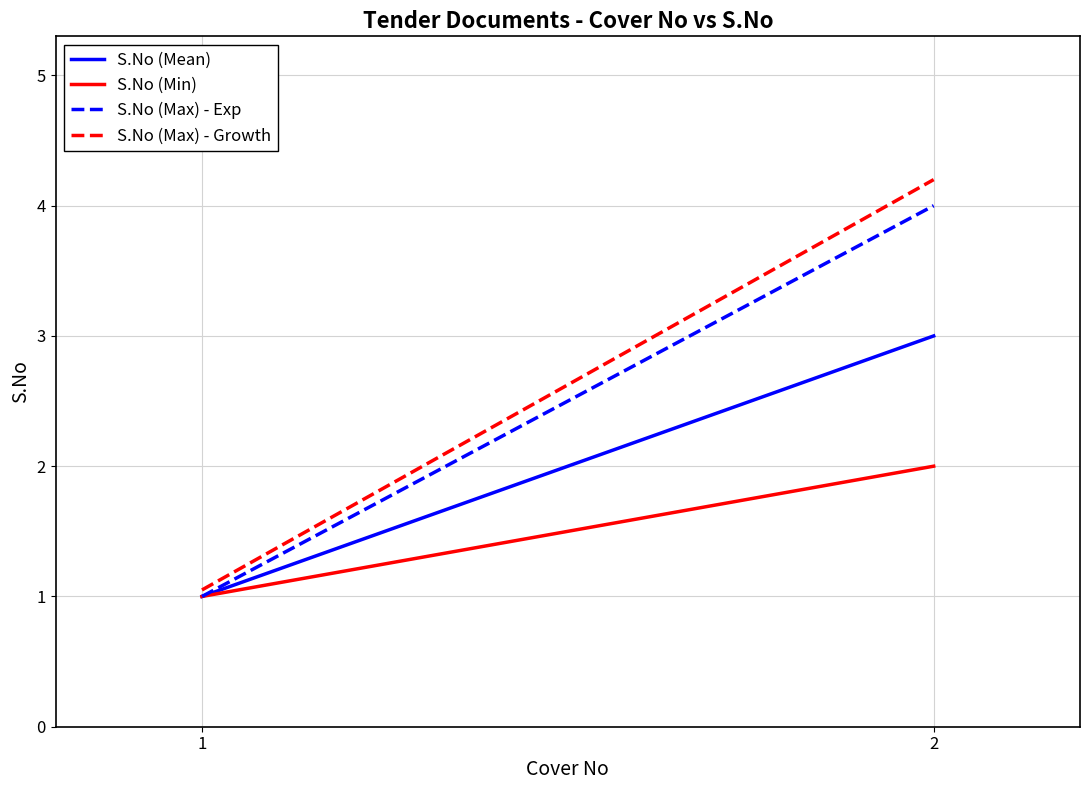

Which series has the largest total across all categories?

S.No (Max) - Growth